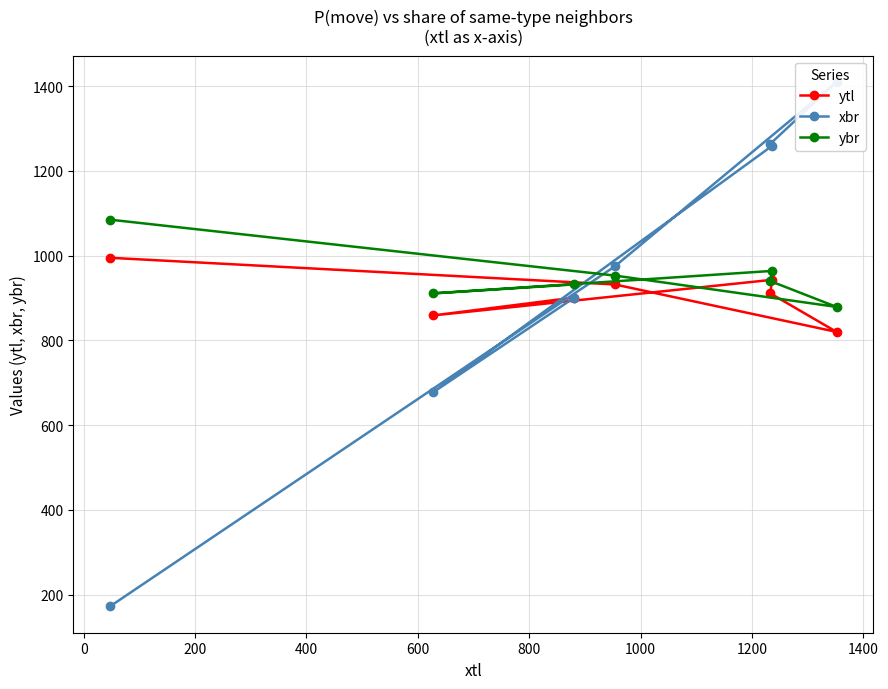

What is the value of the ybr point at the 5th from the left?

940